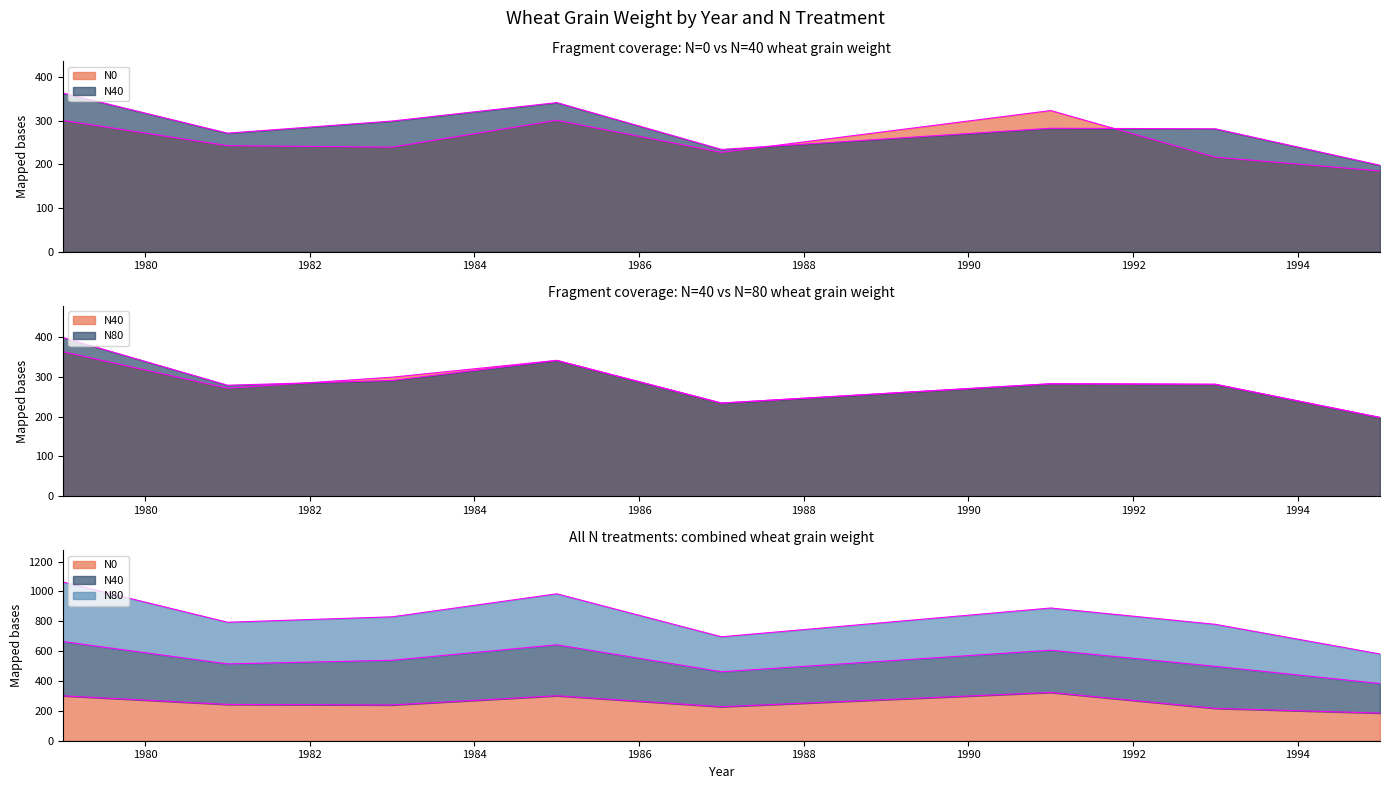

Which series ends up on top after the final intersection of N40 and N0?

N40